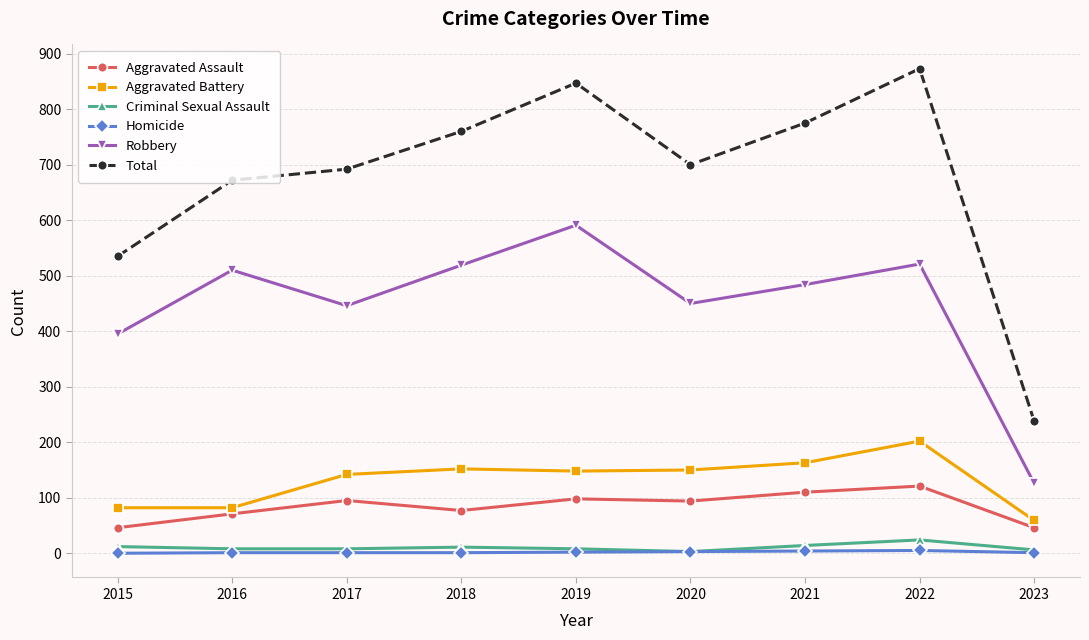

Is it true that Aggravated Battery equals 148 at 2019?

True